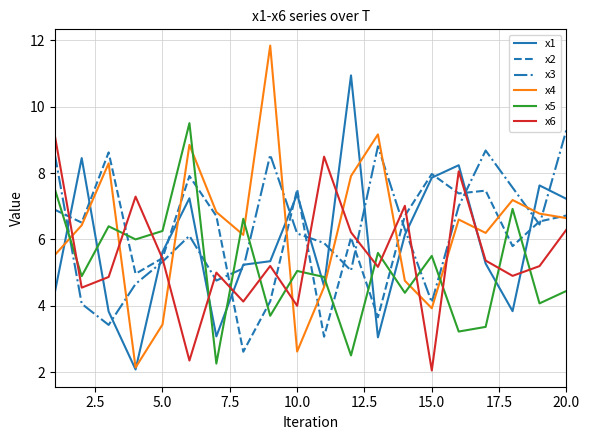

True or false: x1 and x3 cross at least once.

True